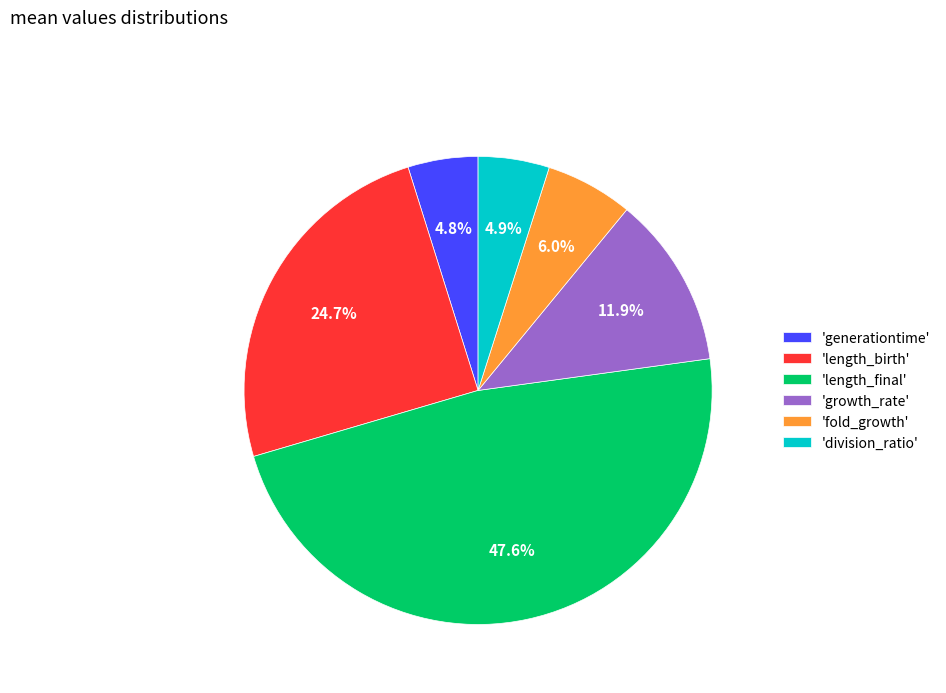

What is the largest slice in the pie chart?

'length_final'